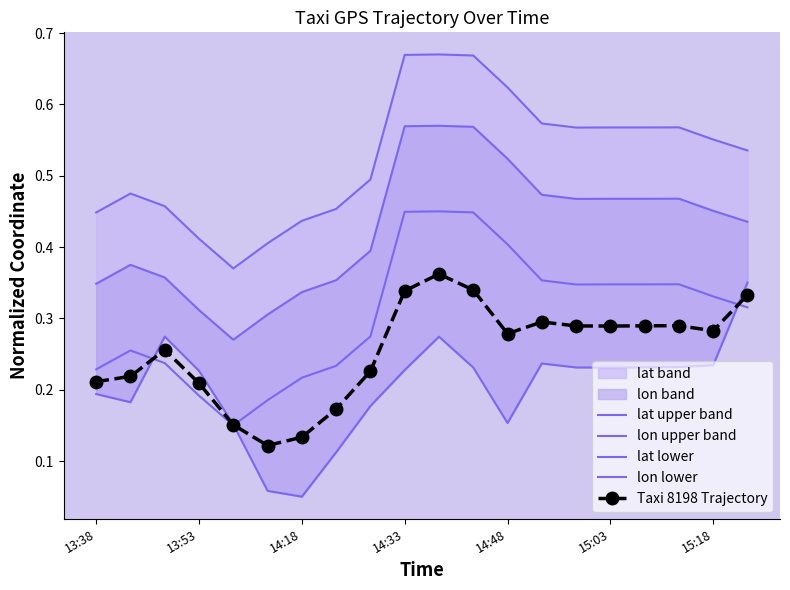

The Taxi 8198 Trajectory series shows 0.3 at 7. True or false?

False